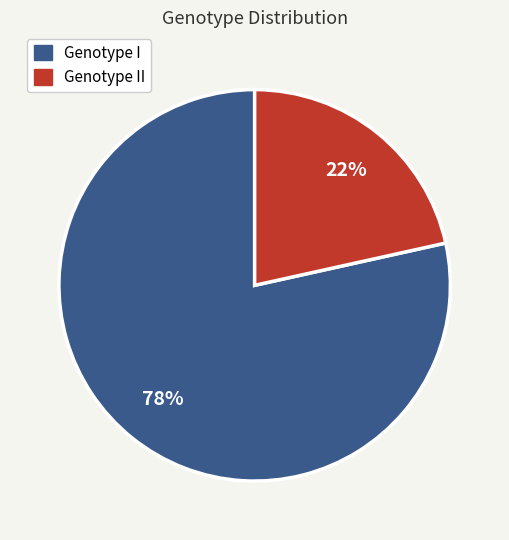

To the nearest percent, what is the average slice percentage?

50%